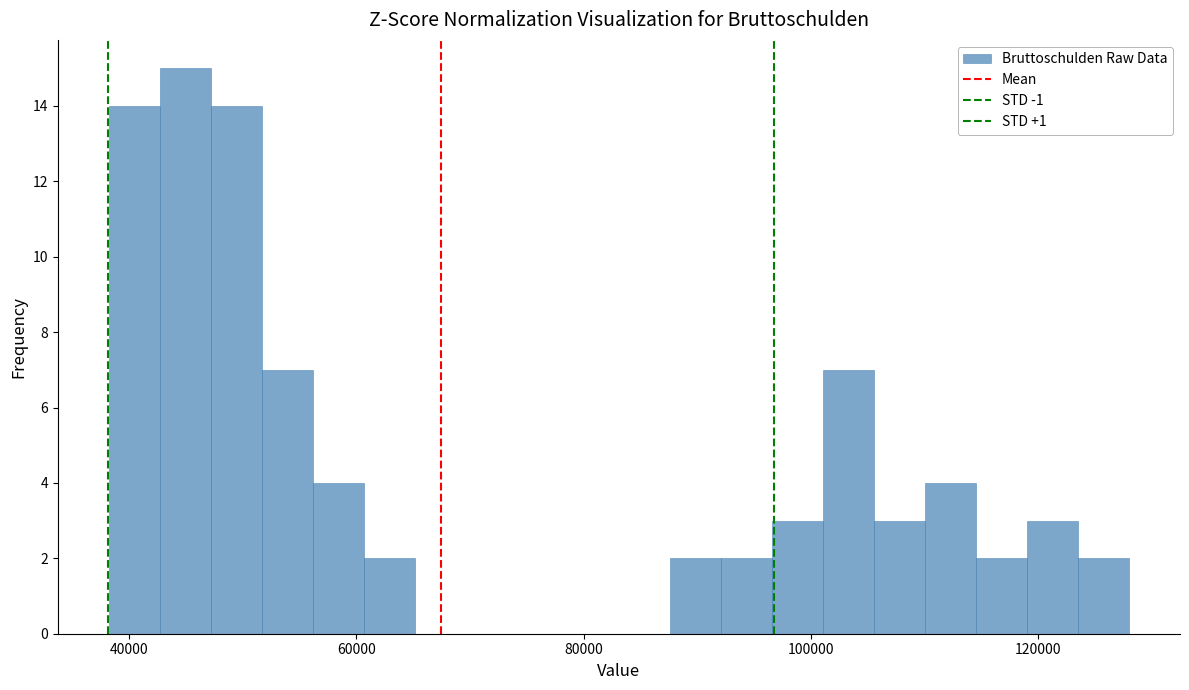

Around what value on the x-axis is the tallest bar? Give the approximate position of its centre, as read against the axis.

44000